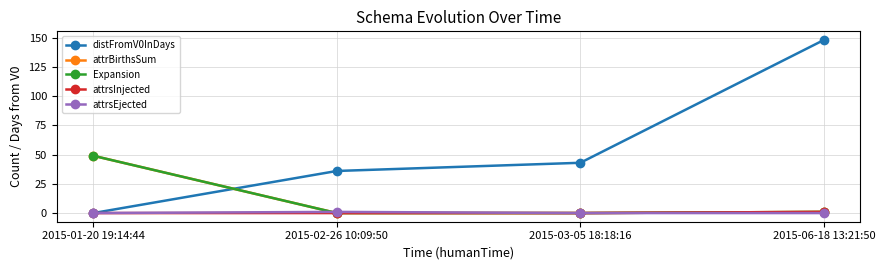

Is it true that Expansion equals -21 at 2015-03-05 18:18:16?

False